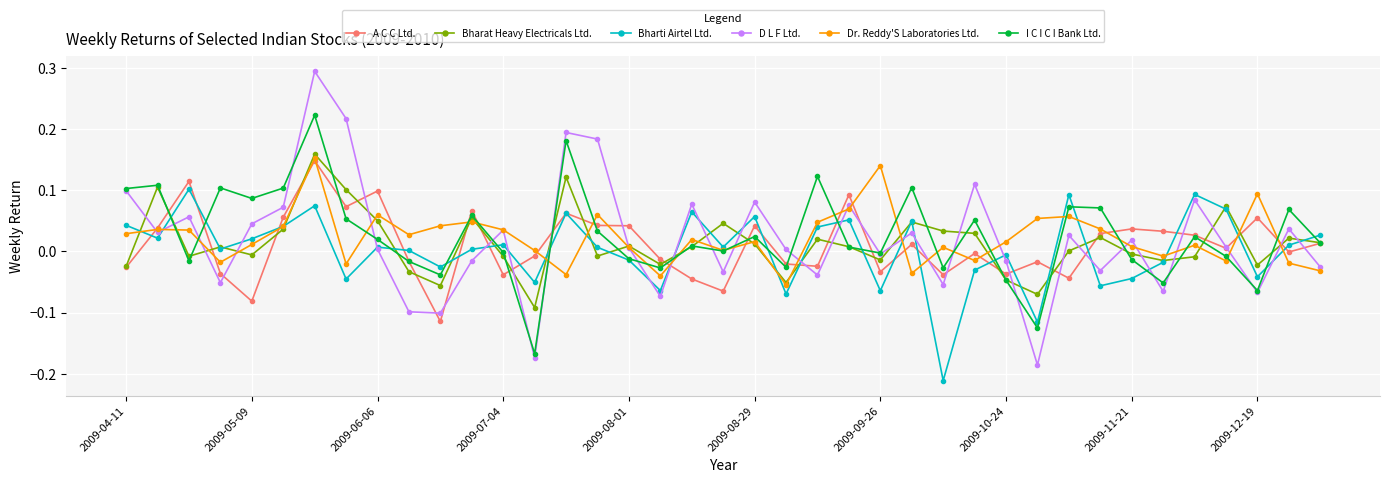

Which series has the largest range (max minus min)?

D L F Ltd.